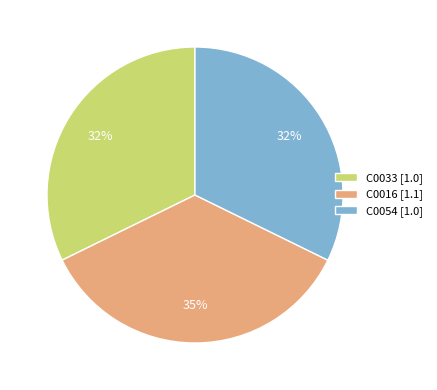

Is the sum of C0054 and C0016 greater than half?

Yes